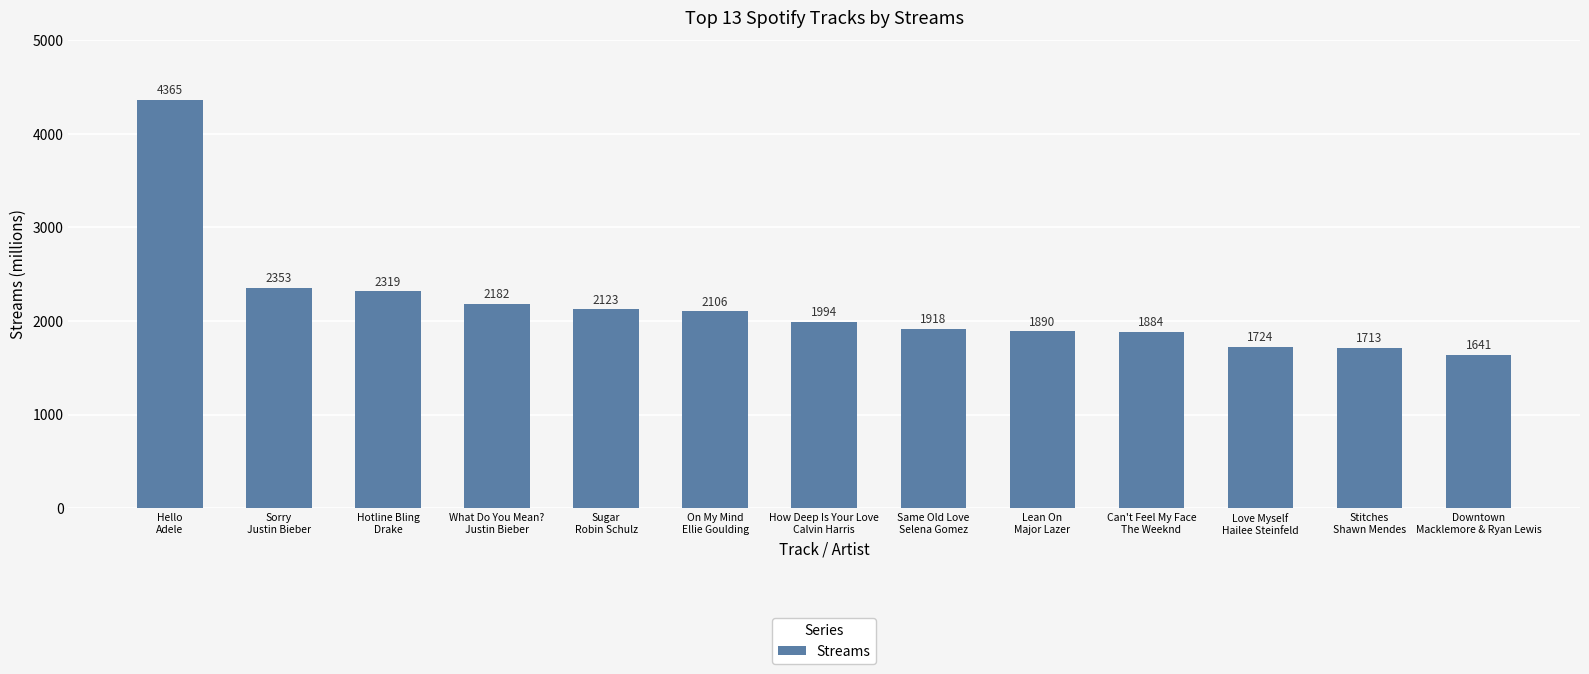

What is the value of the 8th bar from the left?

1918